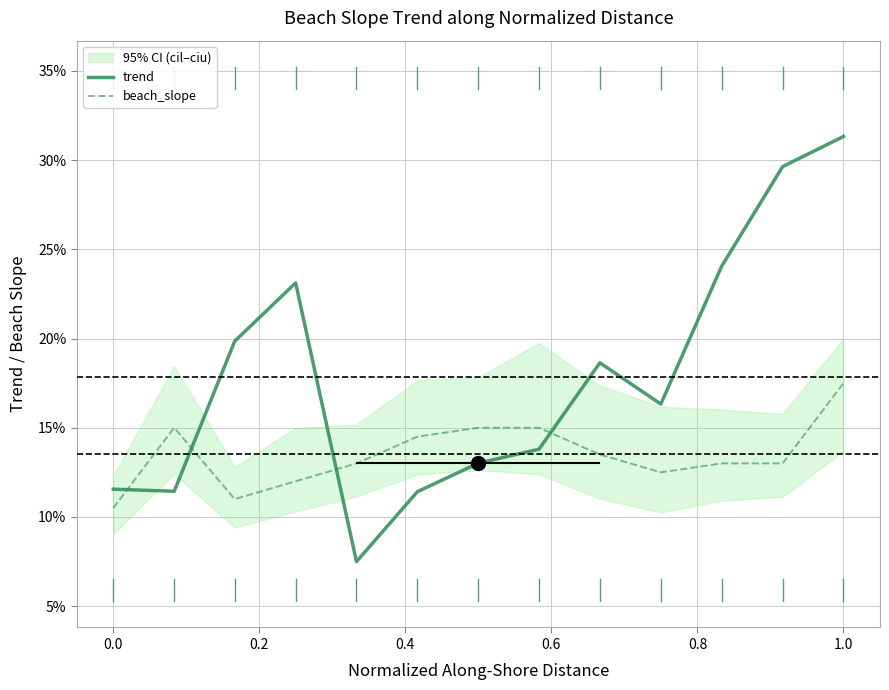

What is the total value across all series at 0.8?

0.3